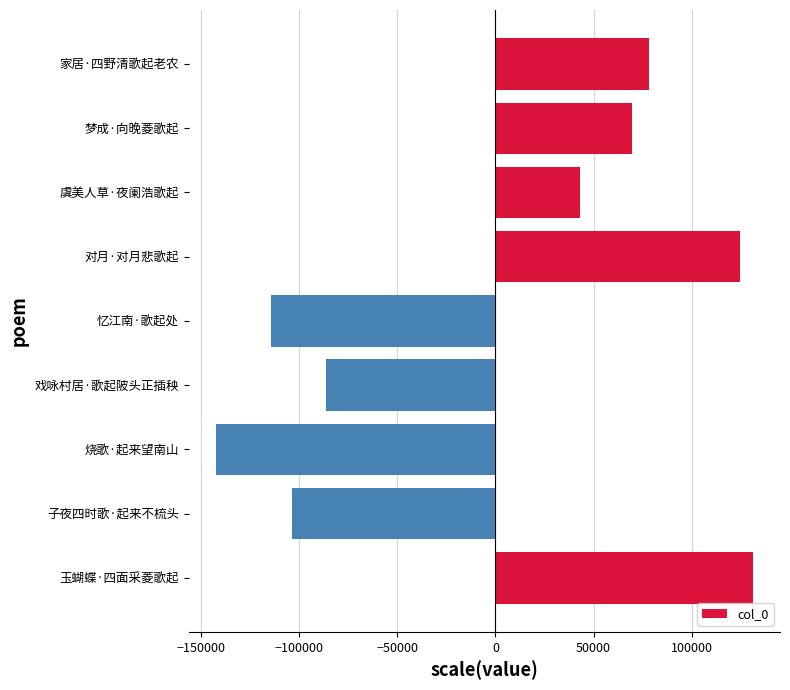

How many values are below 42937?

4